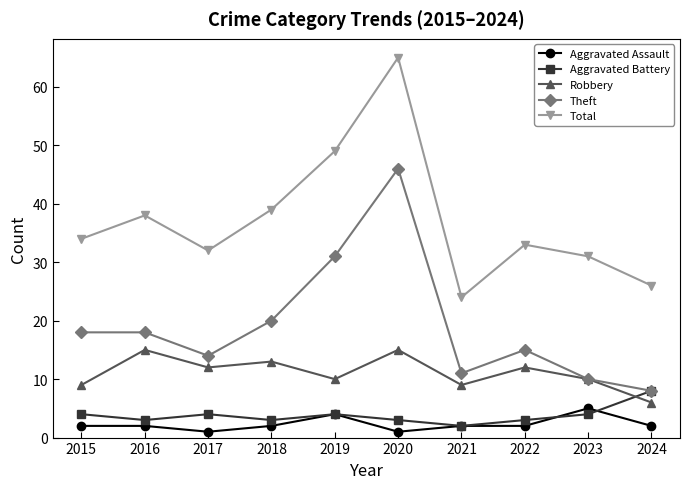

In Robbery, how many points are higher than both neighbors (excluding endpoints)?

4